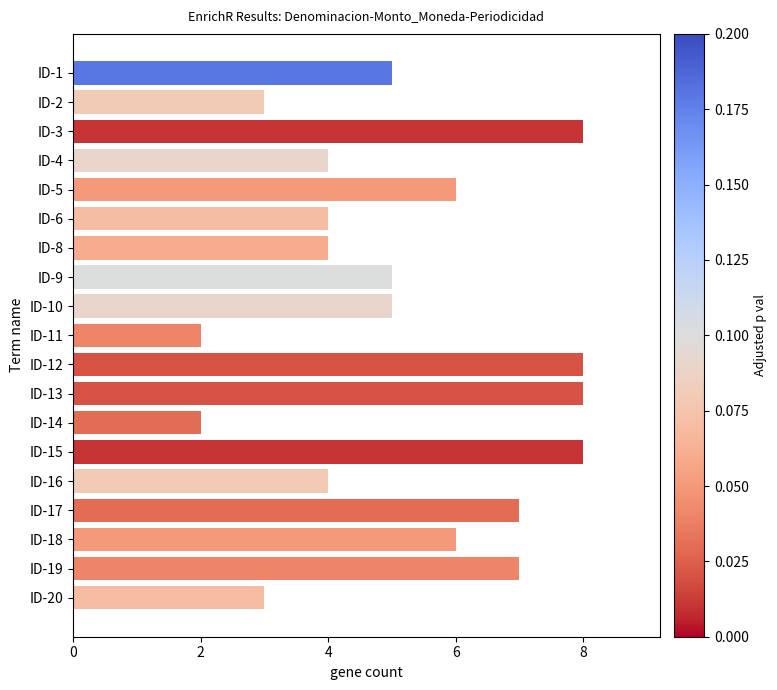

Does the chart contain any negative values?

No